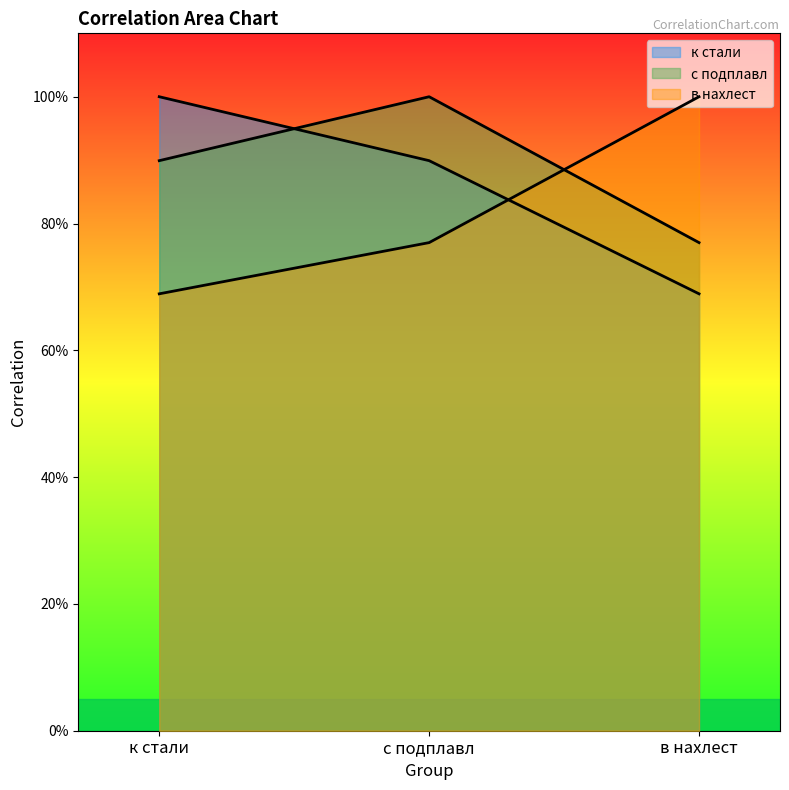

Is the value of с подплавл at к стали greater than the value of к стали at в нахлест?

Yes